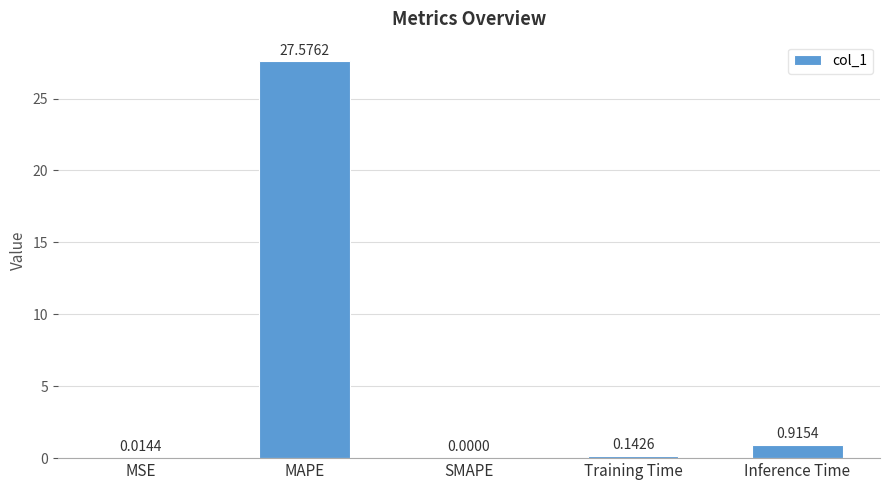

At which label is the value closest to 13?

Inference Time